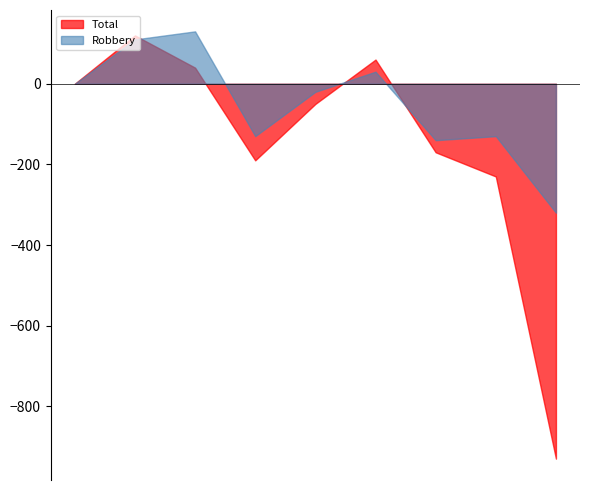

Which series has the largest total across all categories?

Robbery